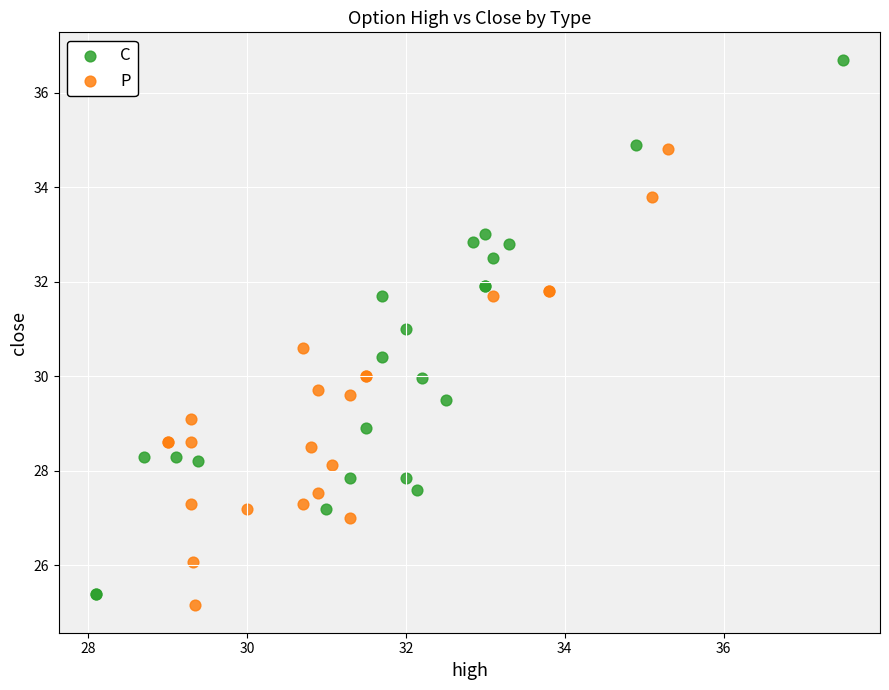

Which series has the largest Y range (max minus min)?

C